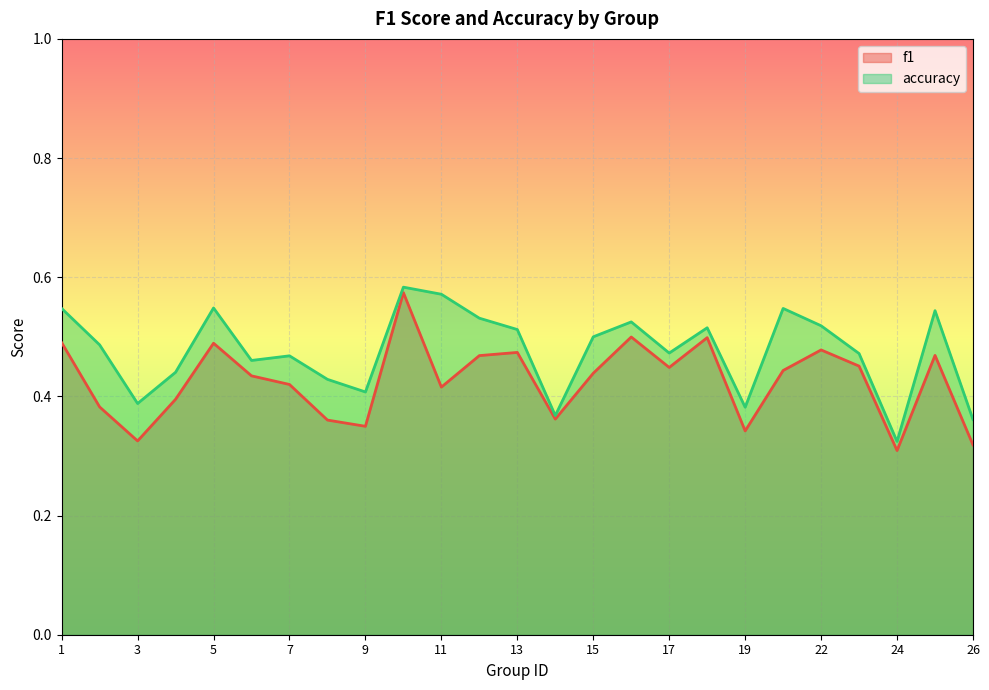

Is it true that accuracy equals 0.4 at 9?

True